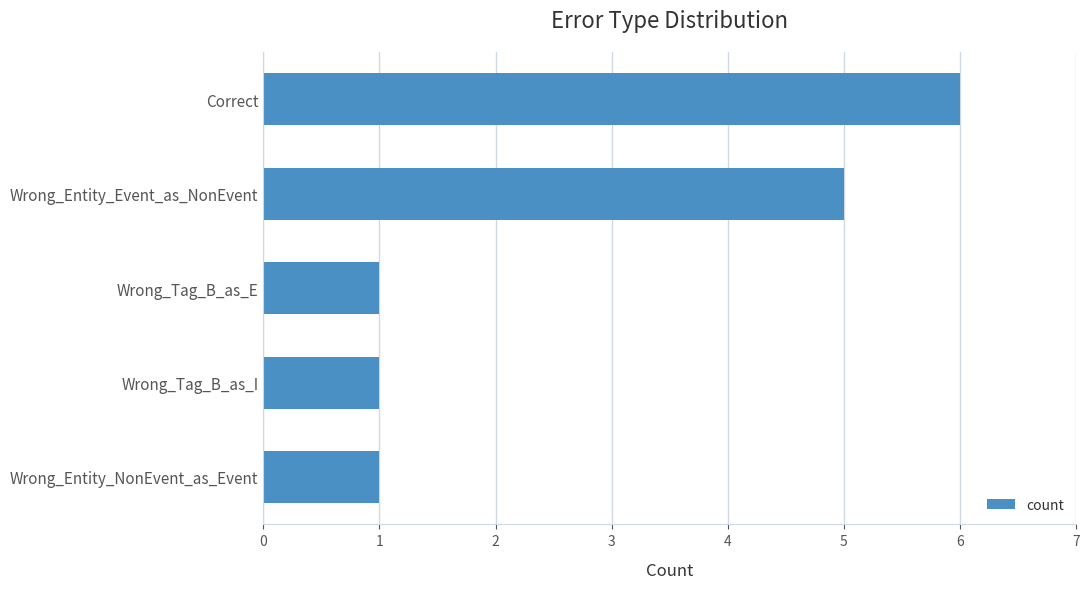

What is the change in value from Wrong_Entity_Event_as_NonEvent to Wrong_Entity_NonEvent_as_Event?

-4